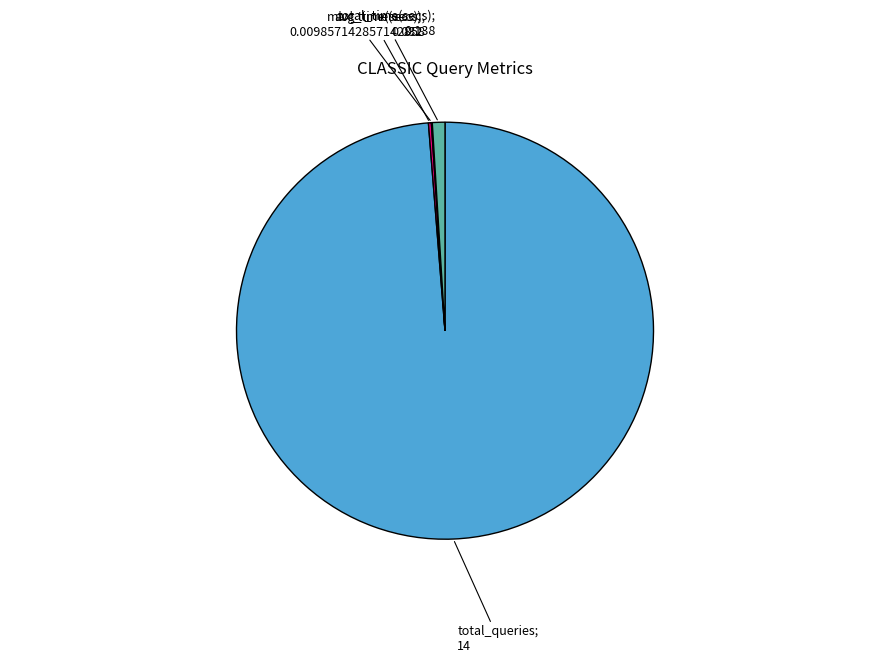

Does any single category account for the majority?

Yes